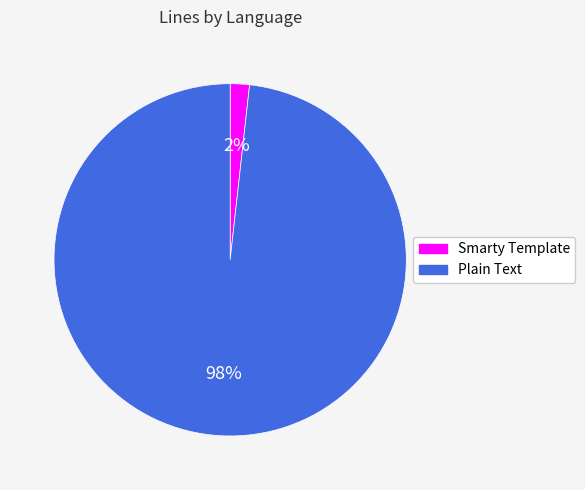

Count the number of slices in the pie.

2